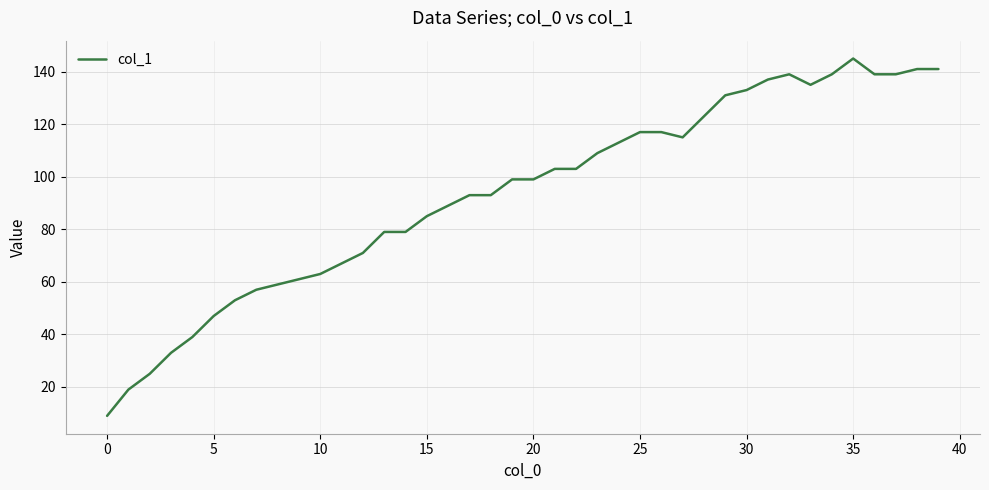

What is the difference between the maximum and minimum values?

136